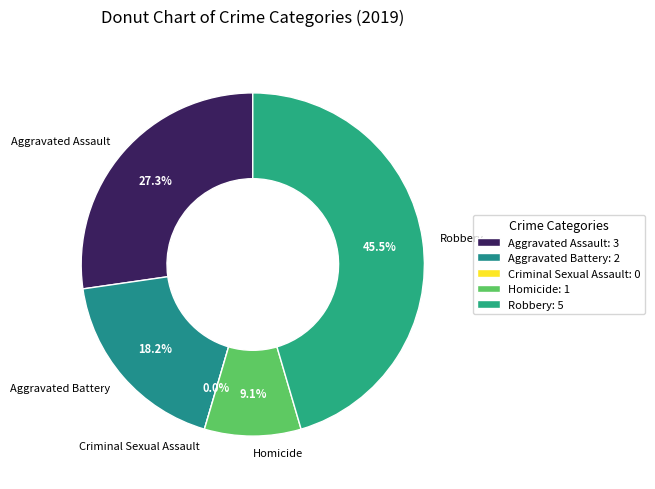

Does any single category account for the majority?

No